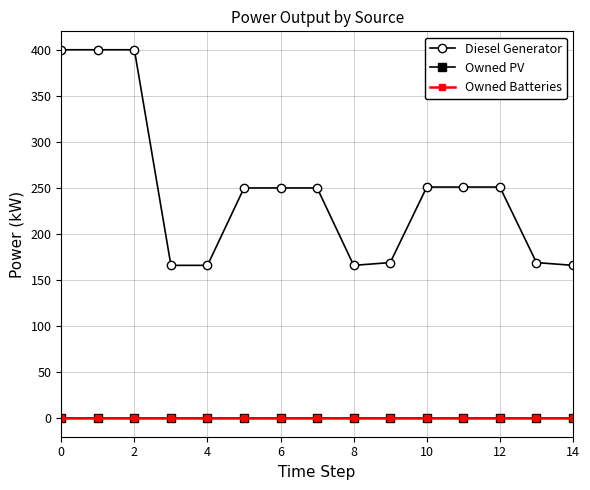

Is this an area chart (filled region under the line)?

No